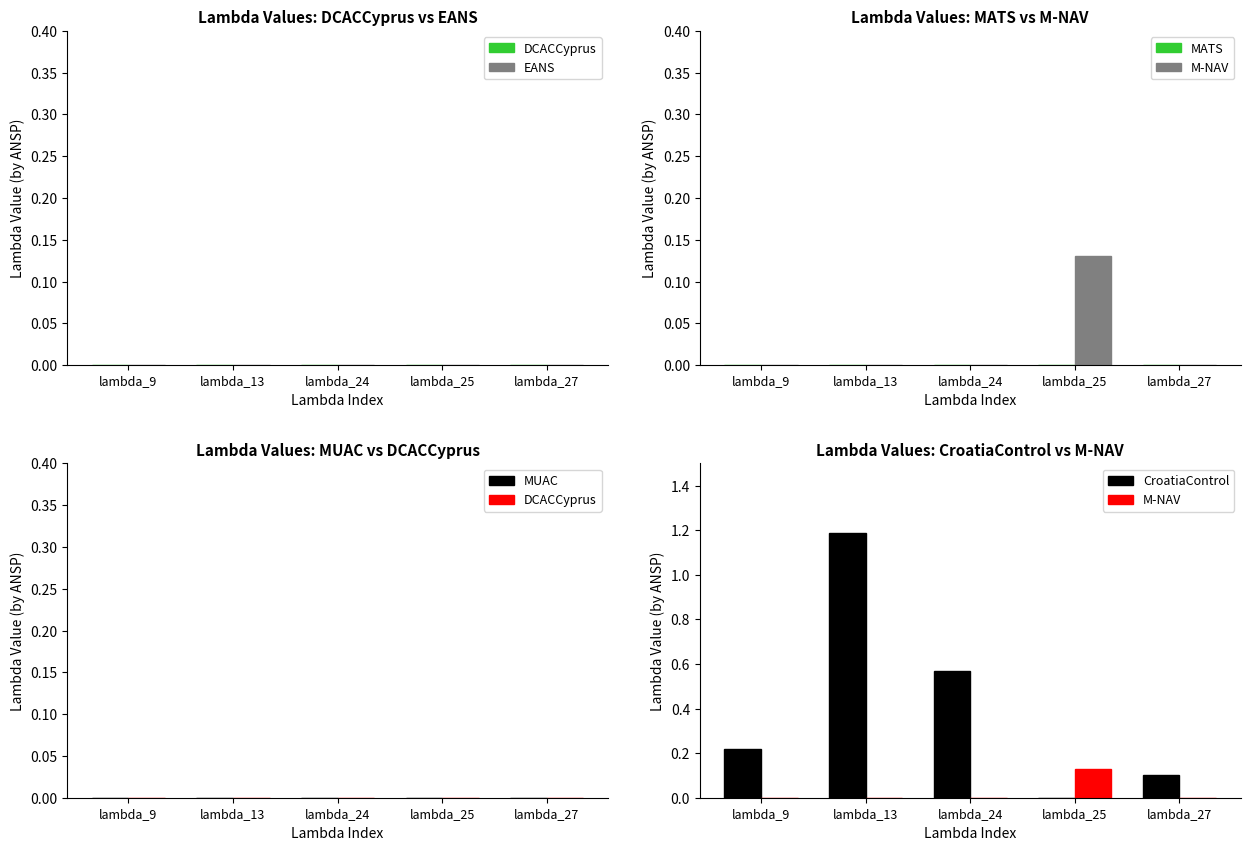

How many groups of bars are there?

5